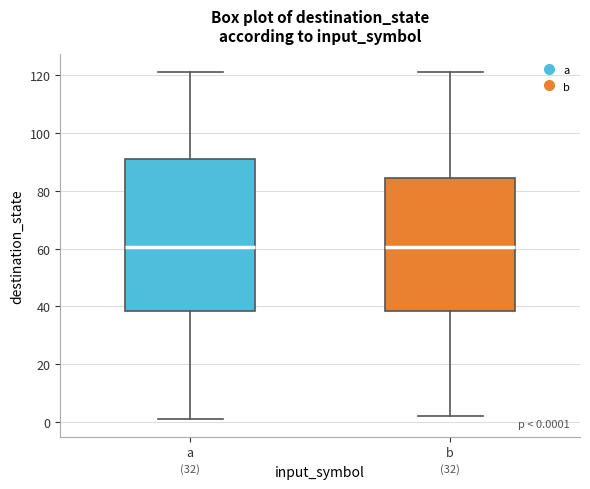

Which box is the tallest, from its lower edge to its upper edge?

a